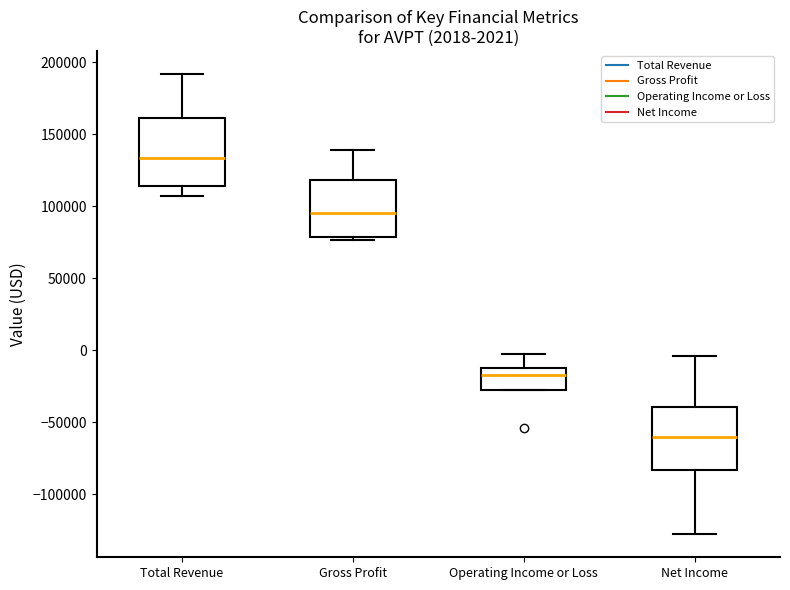

Which box has the highest median line?

Total Revenue